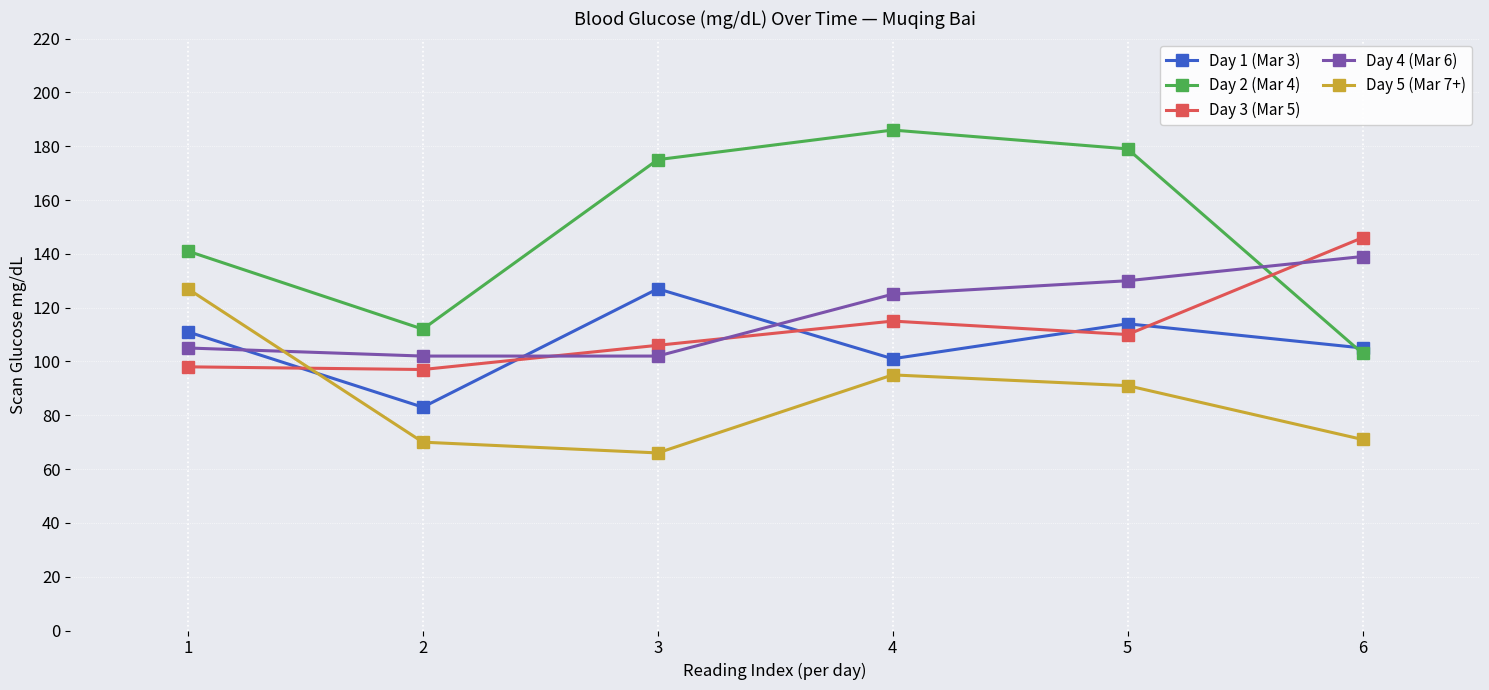

At which category does Day 2 (Mar 4) reach its first local valley?

2